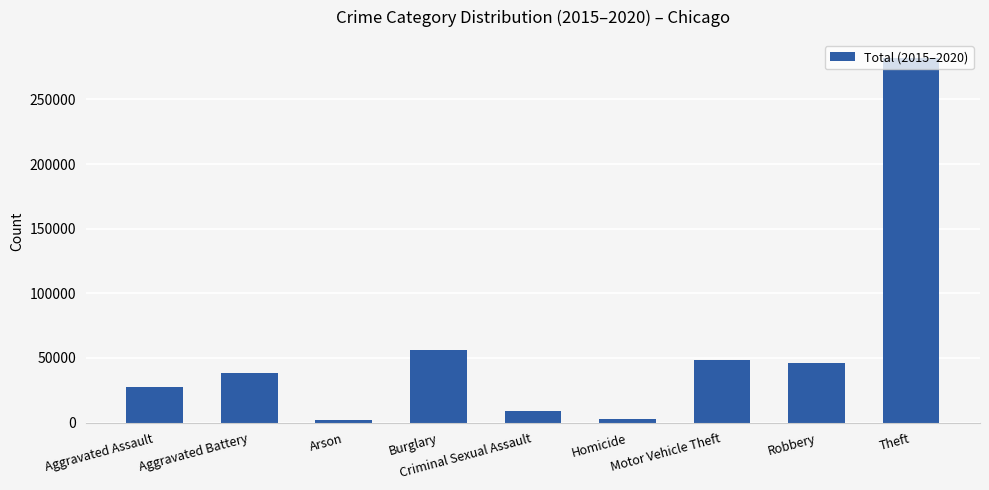

The value at Theft is 159148. True or false?

False